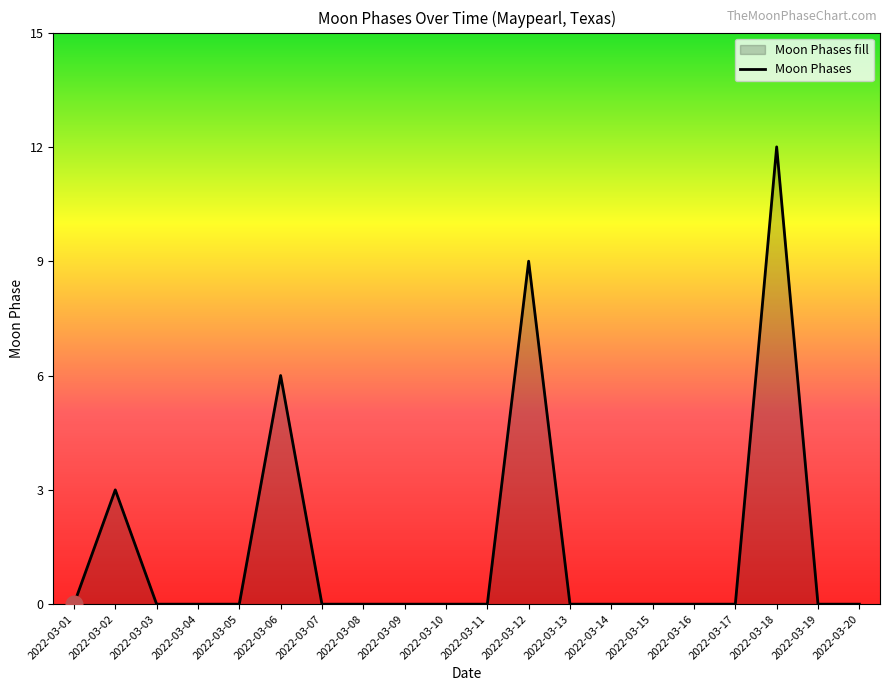

The value at 2022-03-14 is -7. True or false?

False